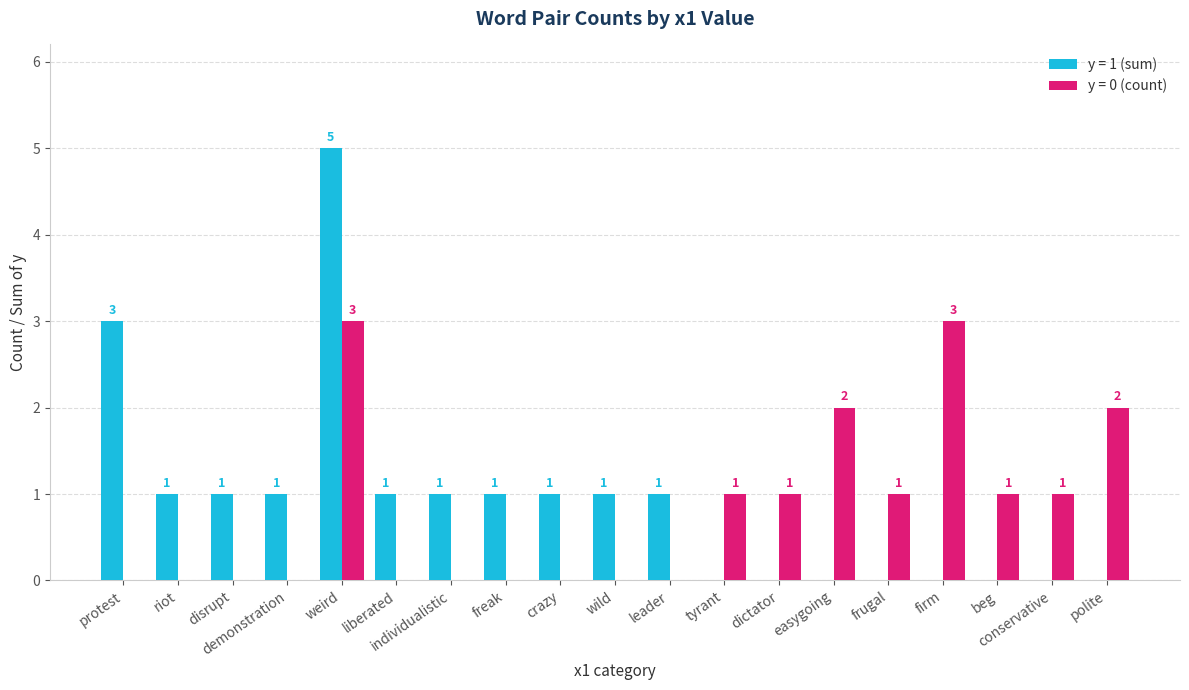

Which series changed the most between weird and leader?

y = 1 (sum)